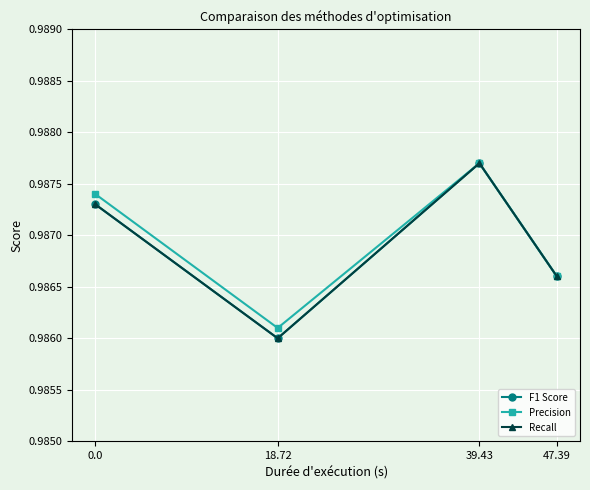

True or false: F1 Score has more than 2 points higher than both neighbors.

False